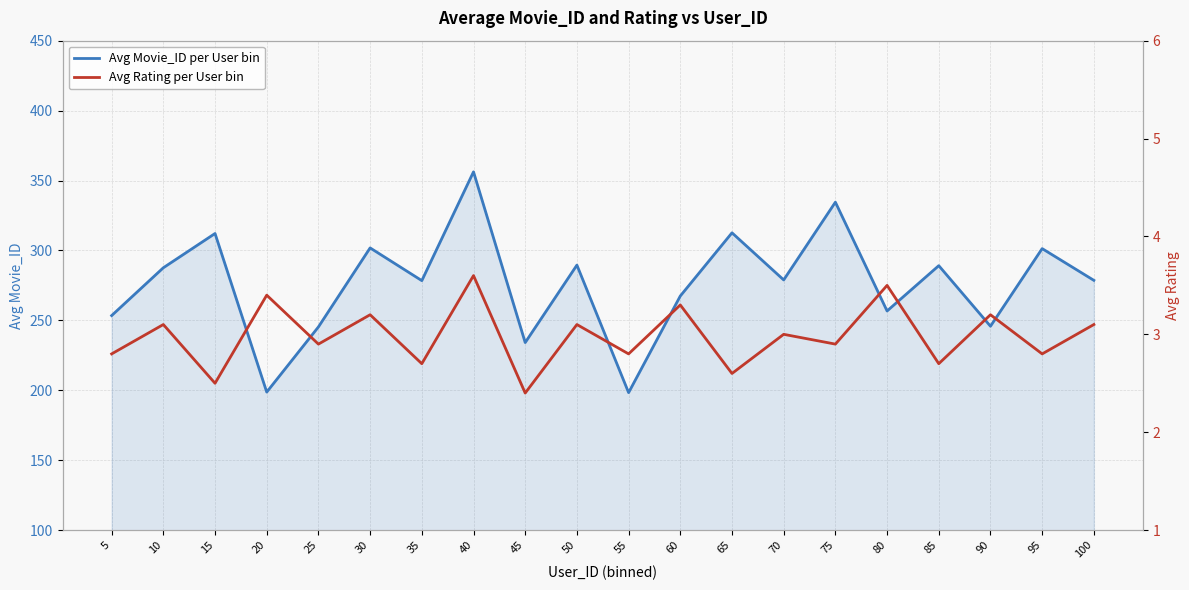

Is it true that Avg Movie_ID per User bin equals 518.3 at 85?

False